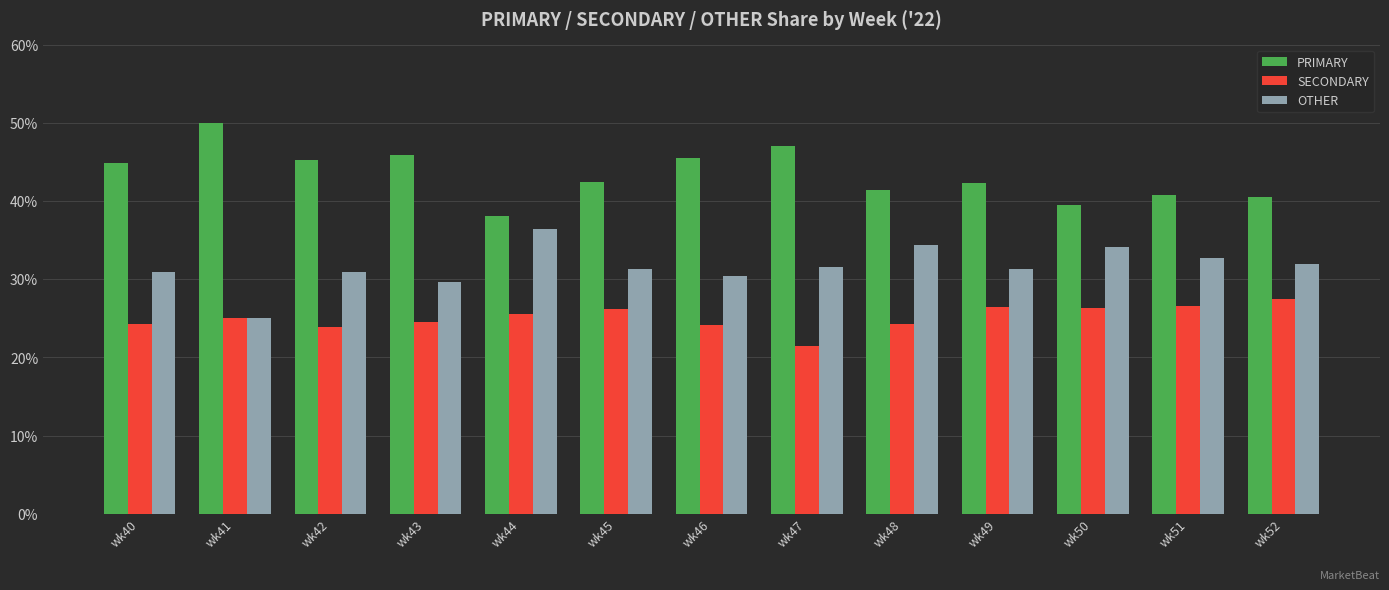

Is it true that PRIMARY equals 47.1 at wk47?

True